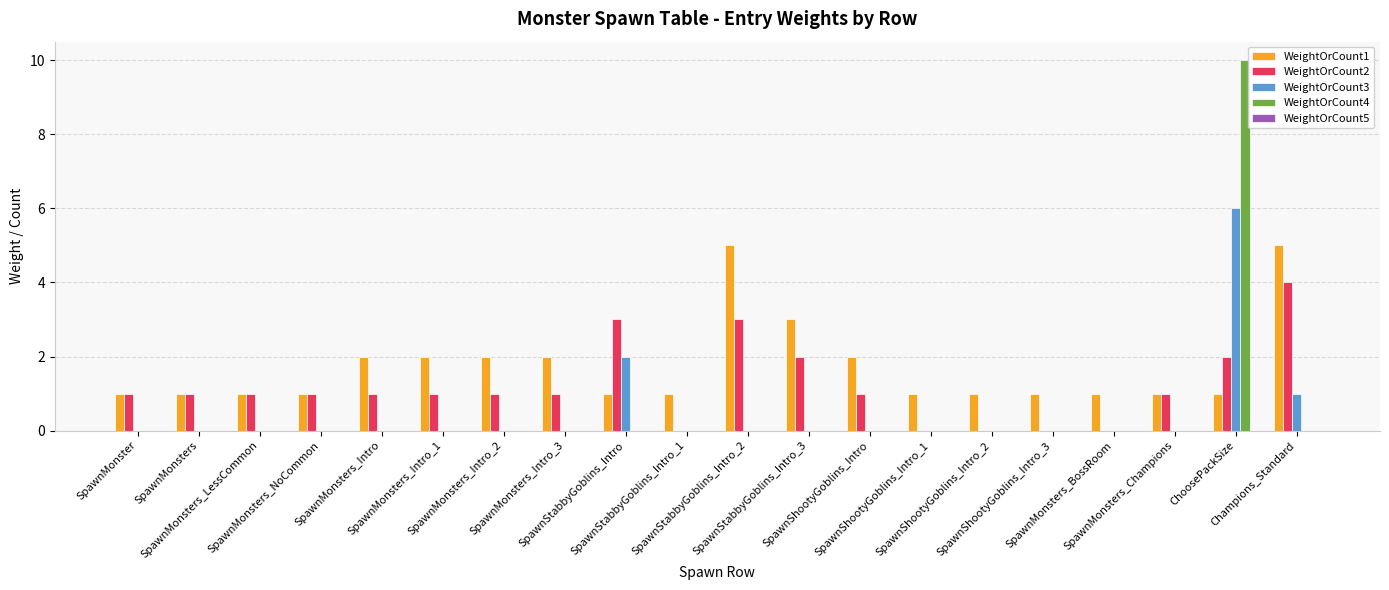

Which series has the largest range (max minus min)?

WeightOrCount4